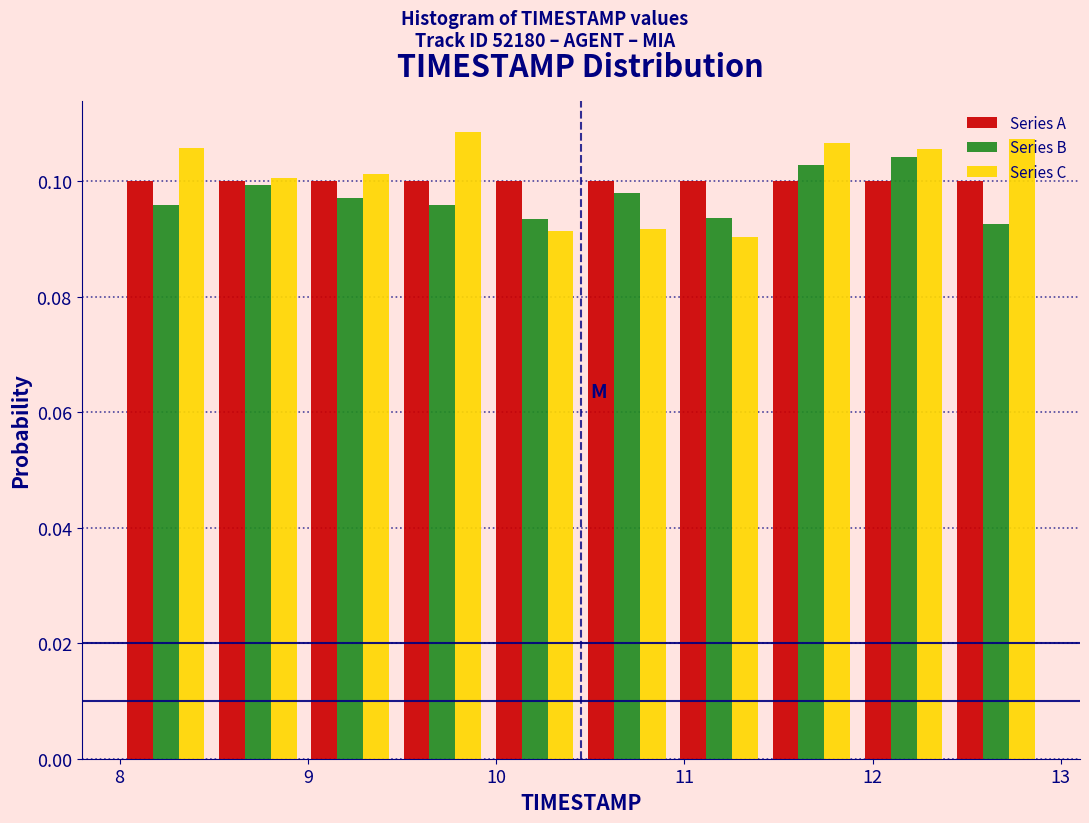

What is the height of the Series C bar covering 8.00 to 8.49 on the x-axis? Neither the bar edges nor the heights are printed on the chart, so give them approximately, as read against the axes.

0.106